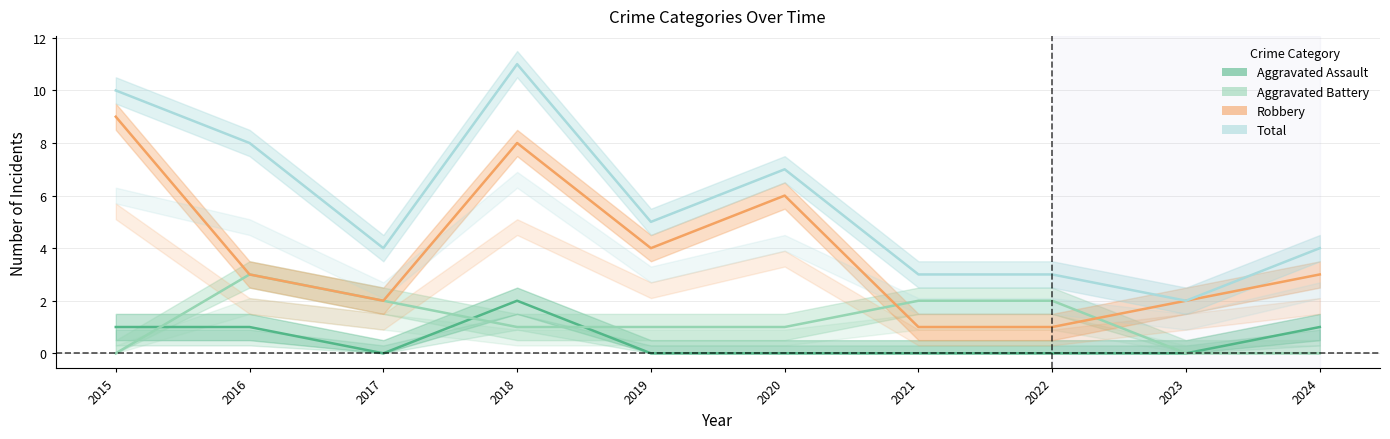

At which category does Robbery reach its first local valley?

2017